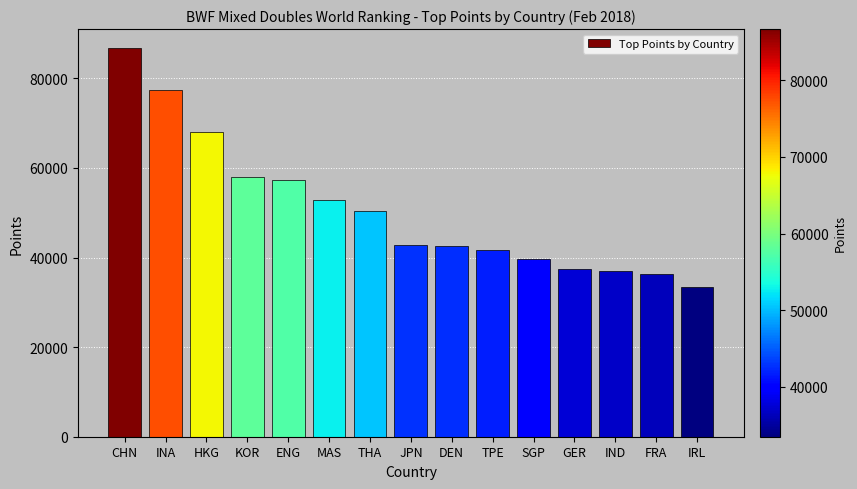

Is it true that the value at CHN is 86677.2?

True